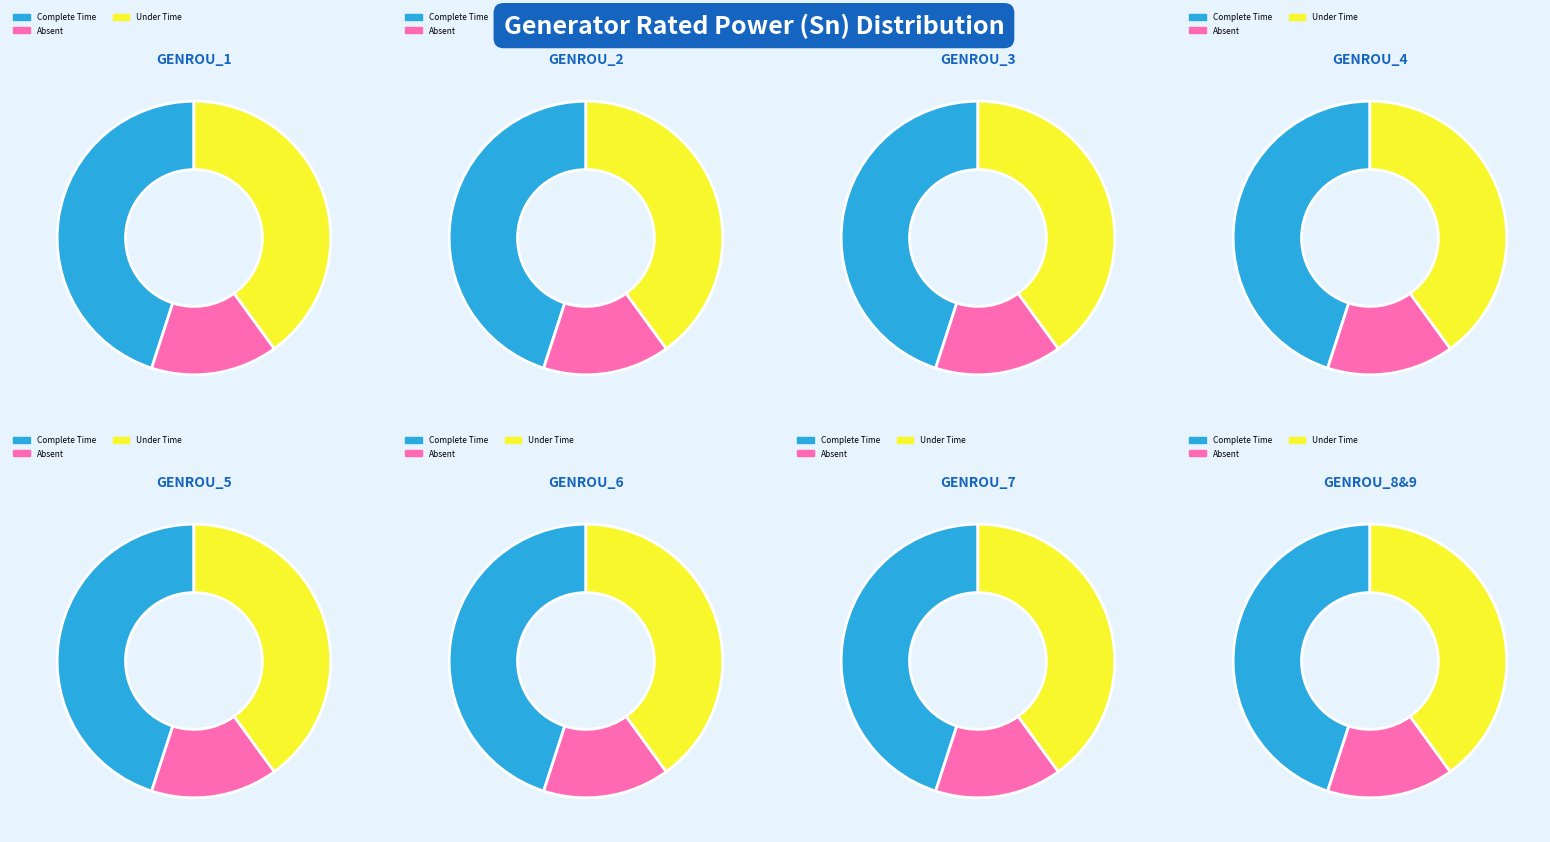

Combined, do GENROU_9 and GENROU_8 account for over 50%?

No